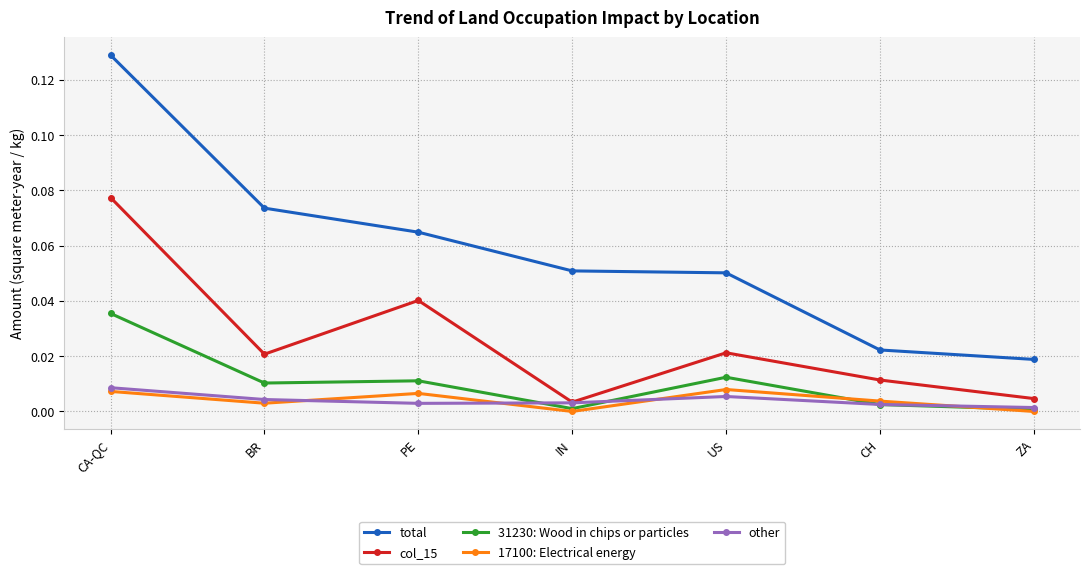

Between CA-QC and US, which series saw the biggest shift?

total